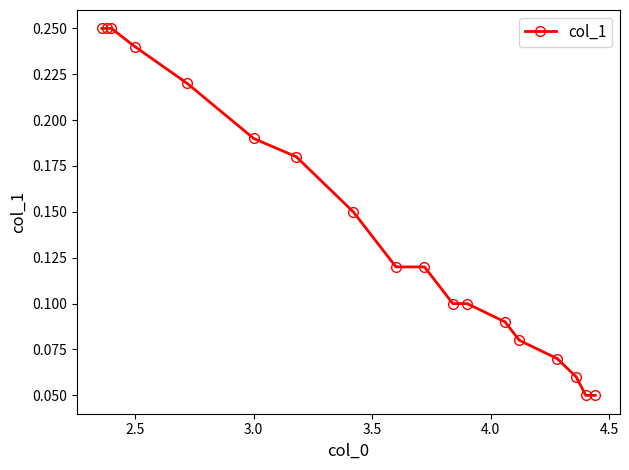

What is the average value?

0.1